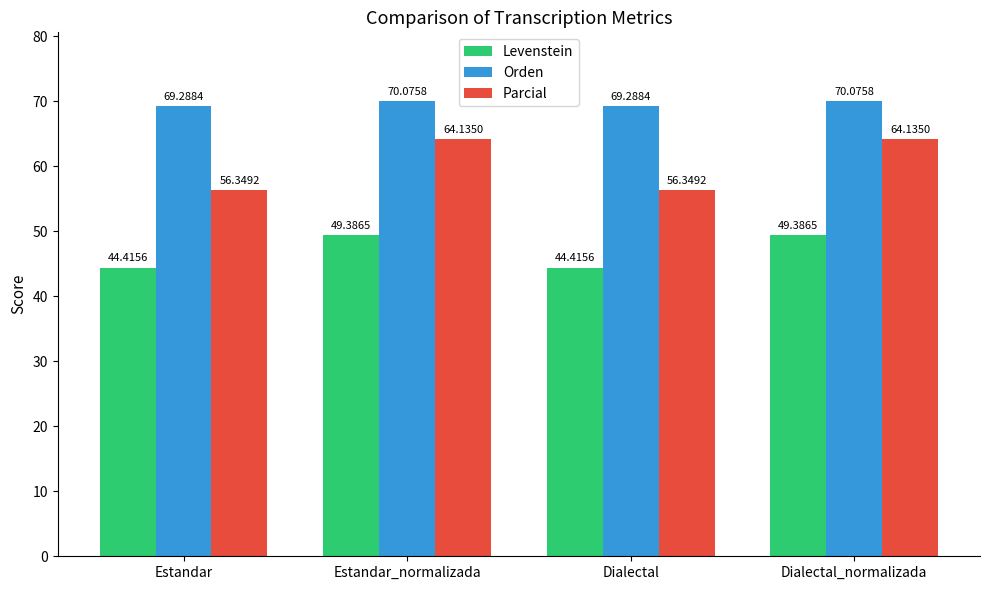

What position from the right is Estandar_normalizada?

3